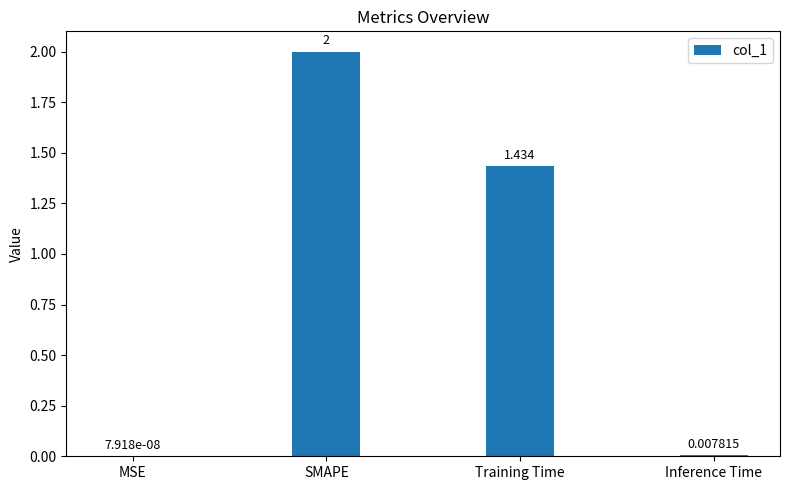

At which label does the data first exceed 1?

SMAPE